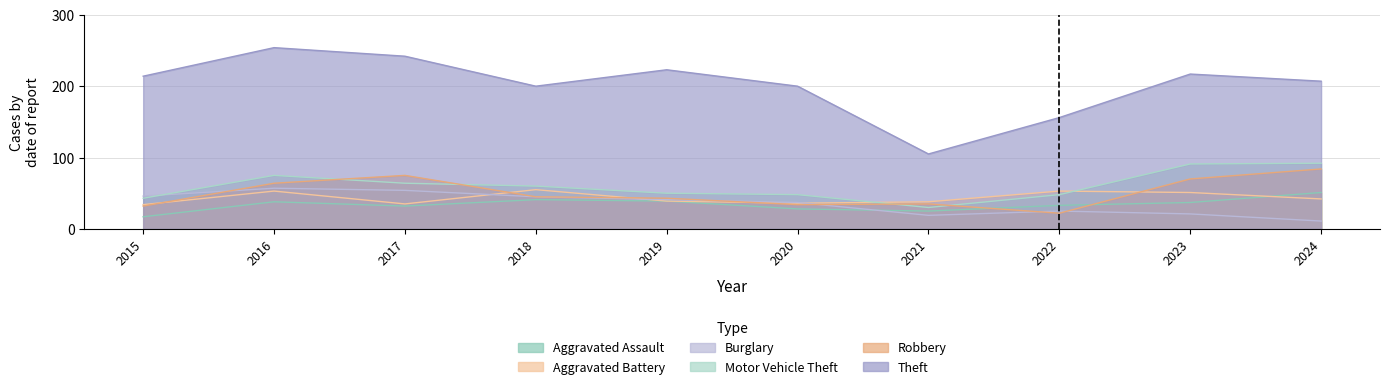

The Burglary series shows 63 at 2018. True or false?

False